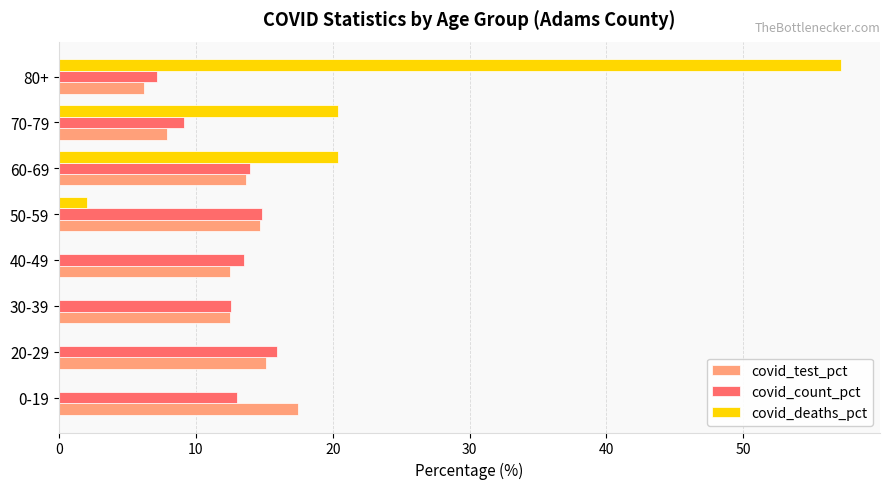

Which category has the highest value across all series?

80+